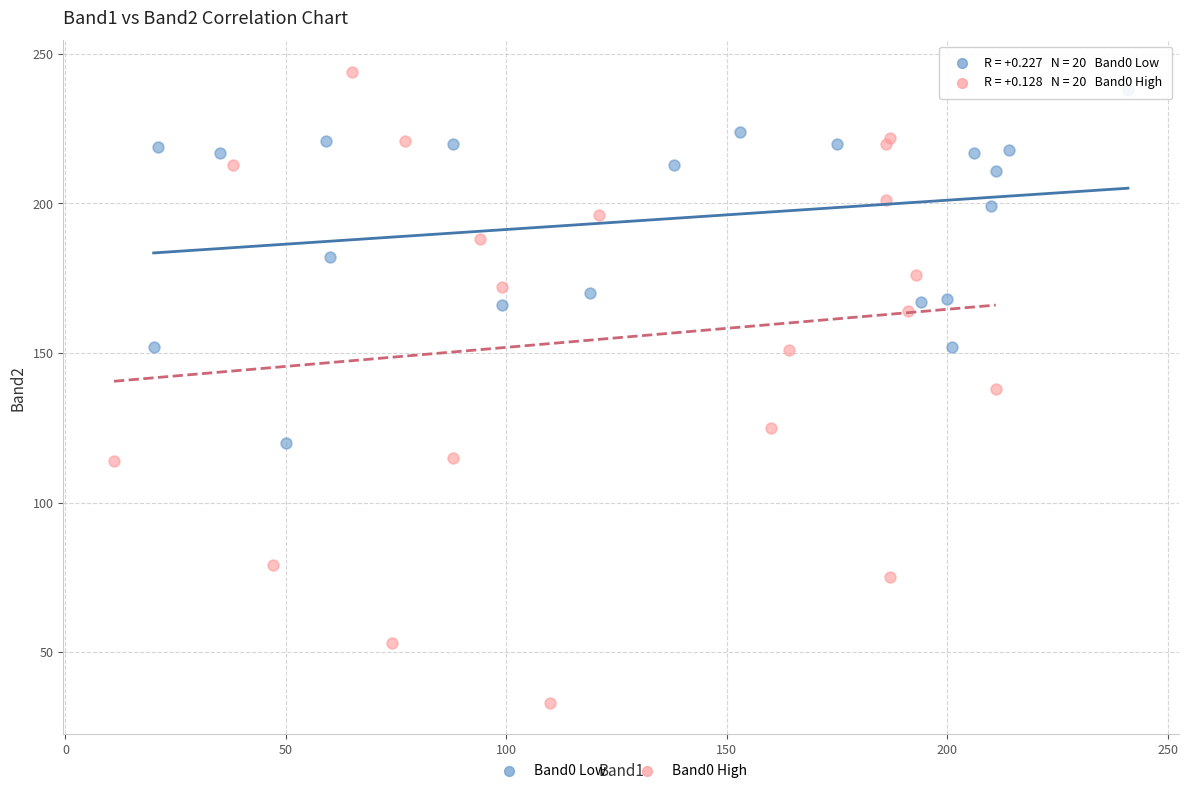

Which series has the largest Y range (max minus min)?

Band0 High